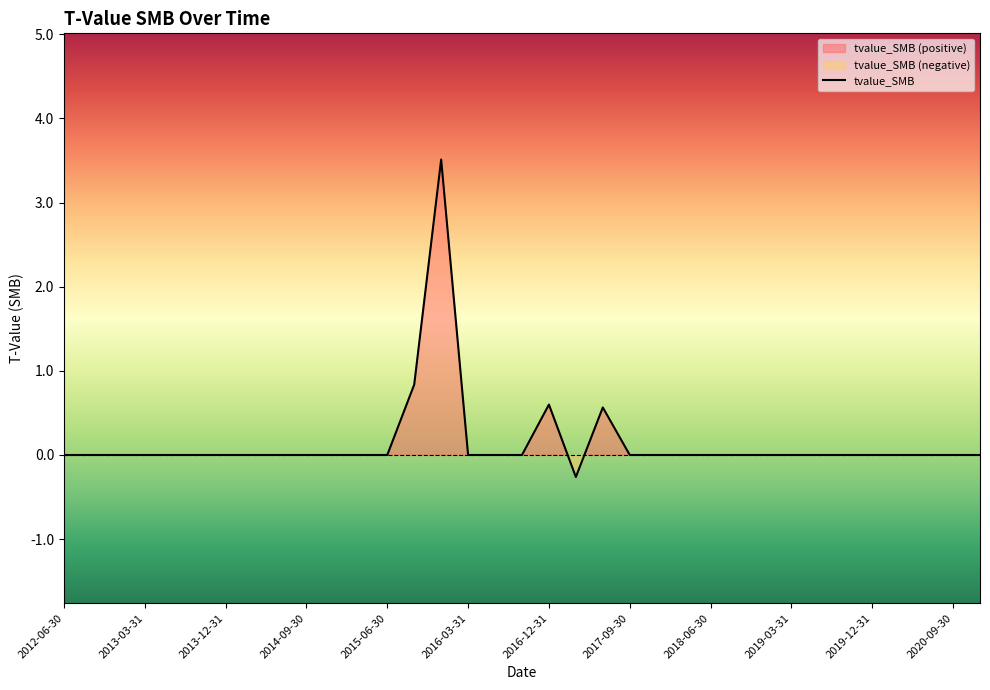

What is the difference between the maximum and minimum values?

3.8